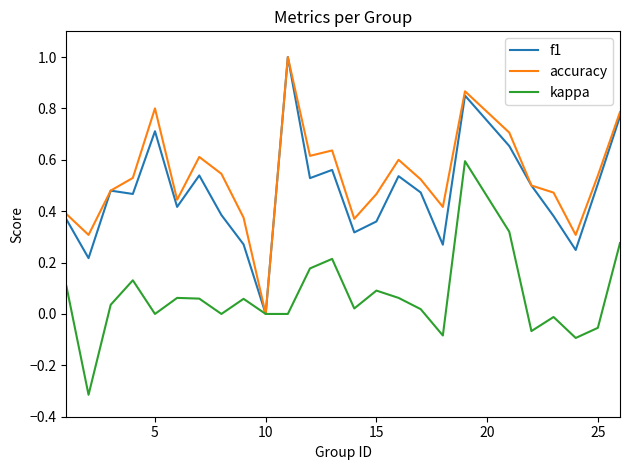

What is the highest value of the f1 series?

1.0